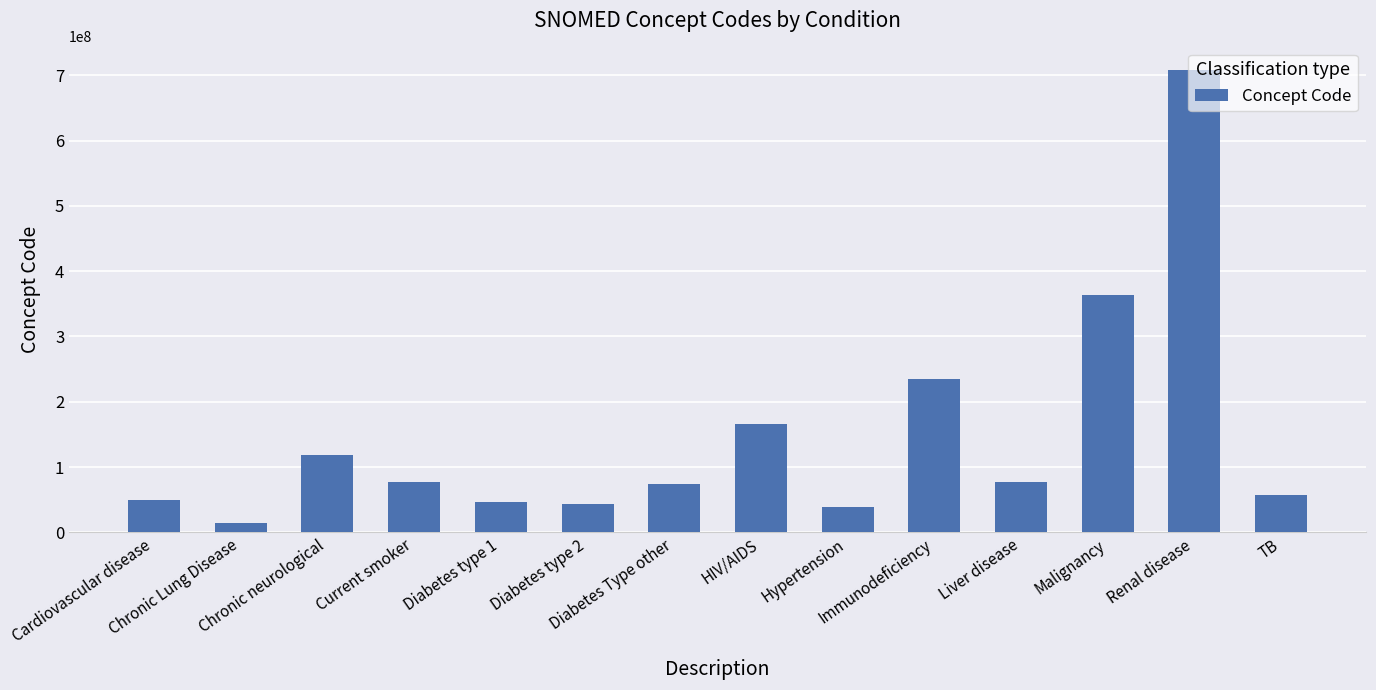

What is the greatest value displayed?

709044004